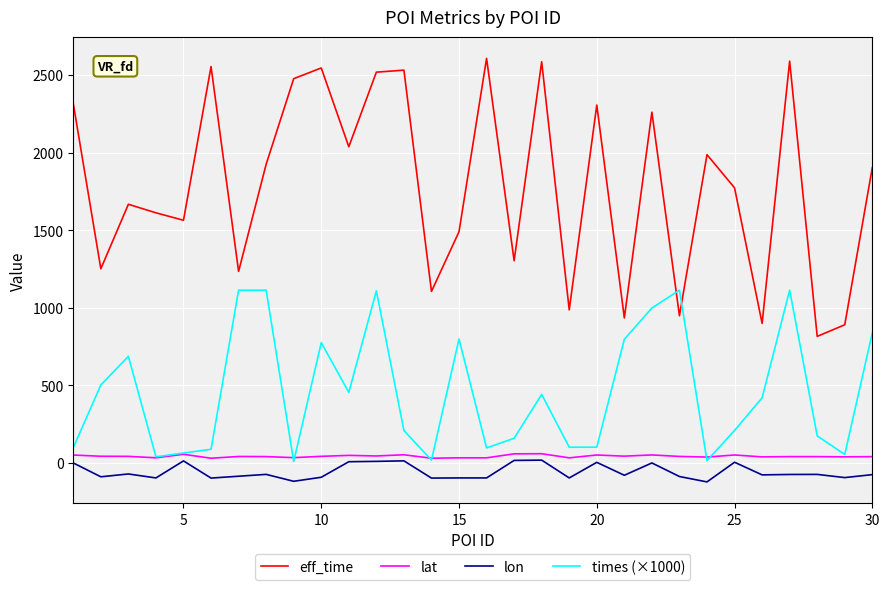

In lon, how many points are lower than both neighbors (excluding endpoints)?

11